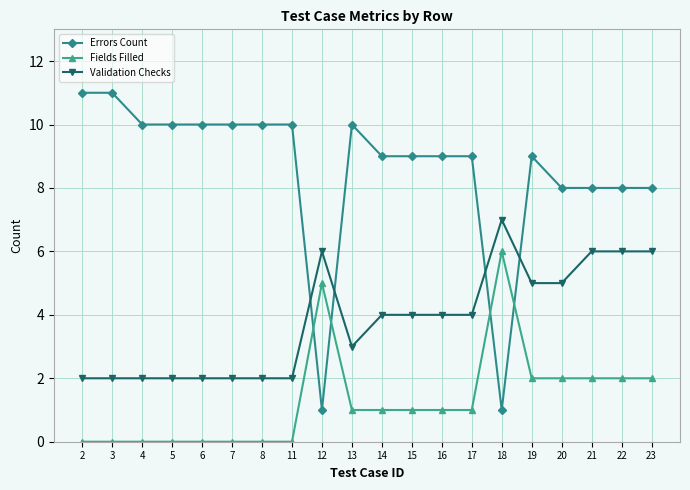

What is the total value across all series at 21?

16